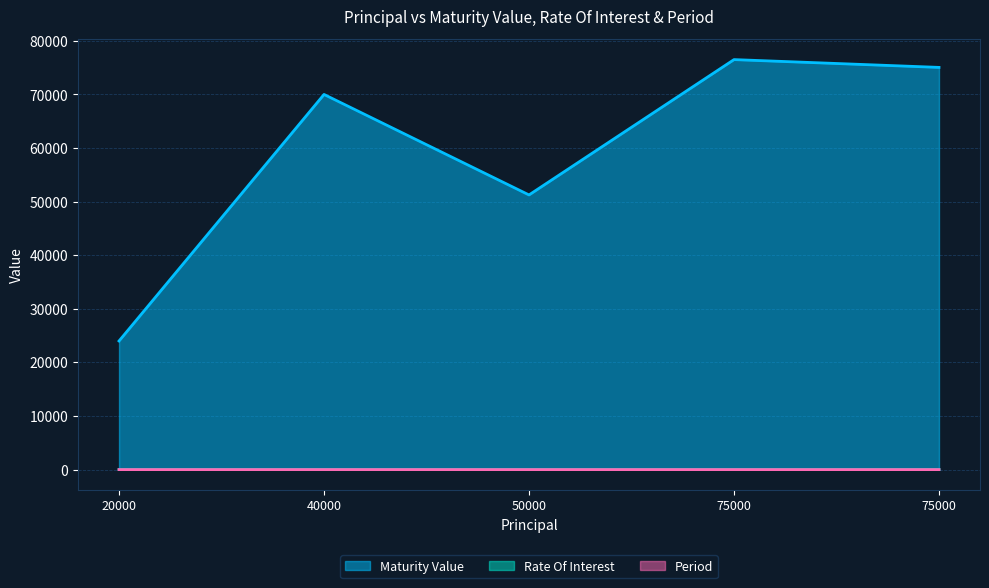

True or false: Maturity Value has a value of 76500.0 at 75000.

True